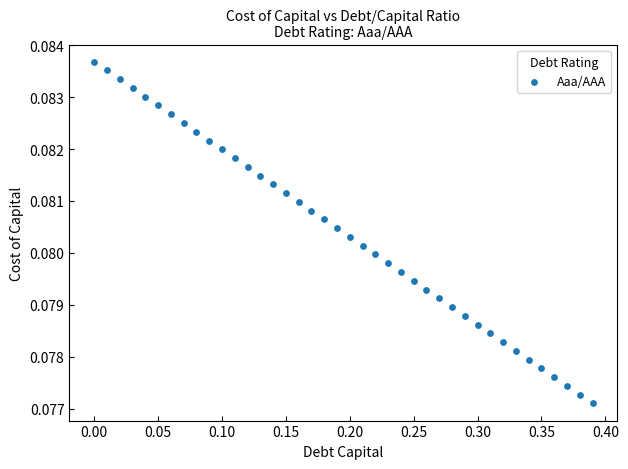

What is the range of X values (max minus min)?

0.4